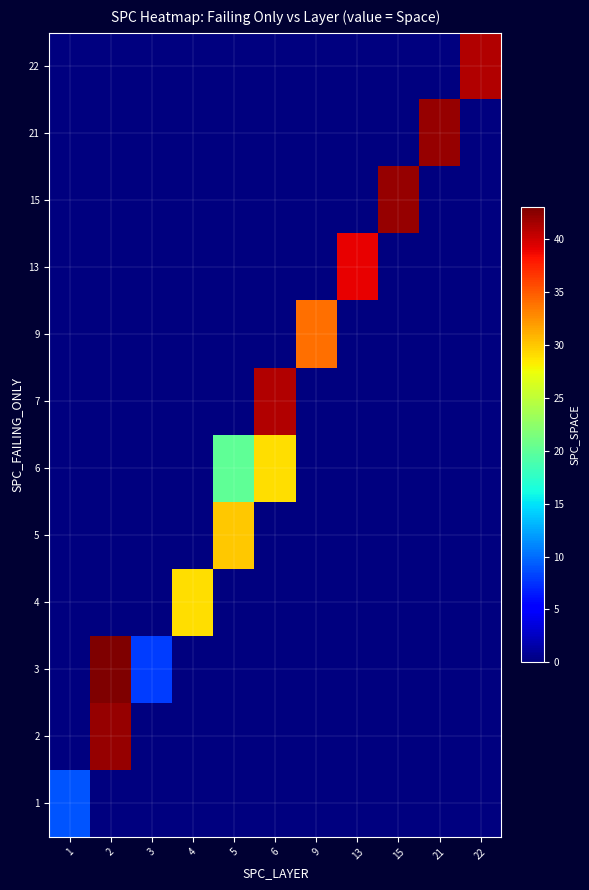

What is the total value across all series at 3?

8